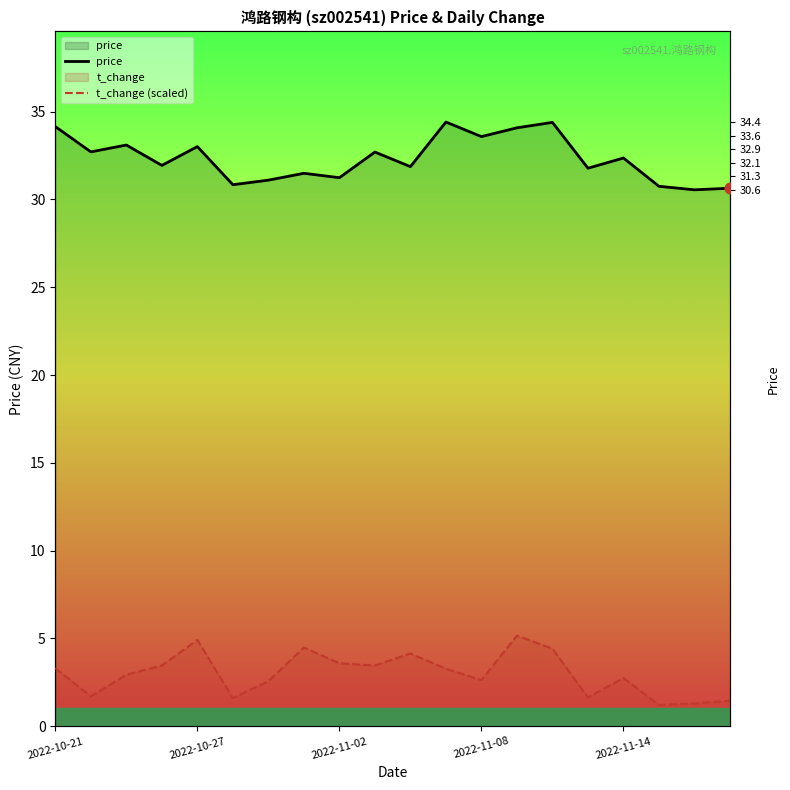

At how many categories does at least one series exceed 25?

20